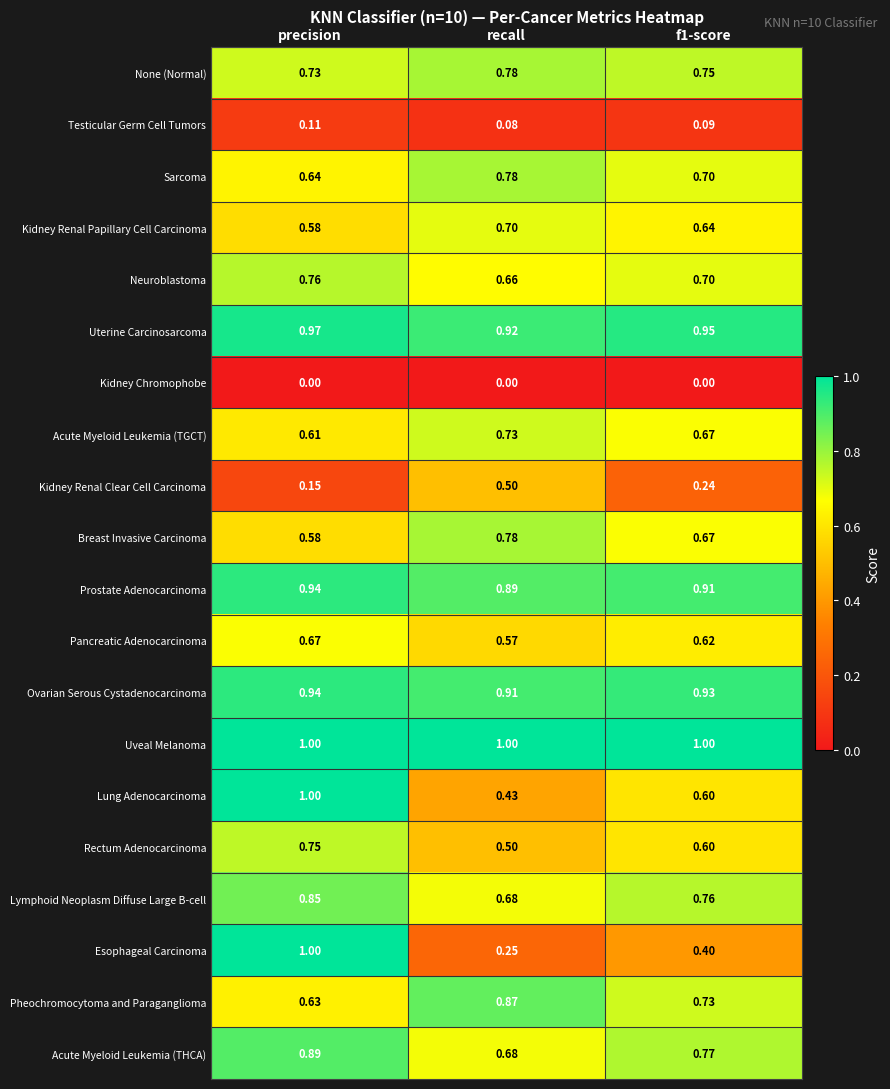

Between precision and f1-score, which series saw the biggest shift?

Esophageal Carcinoma